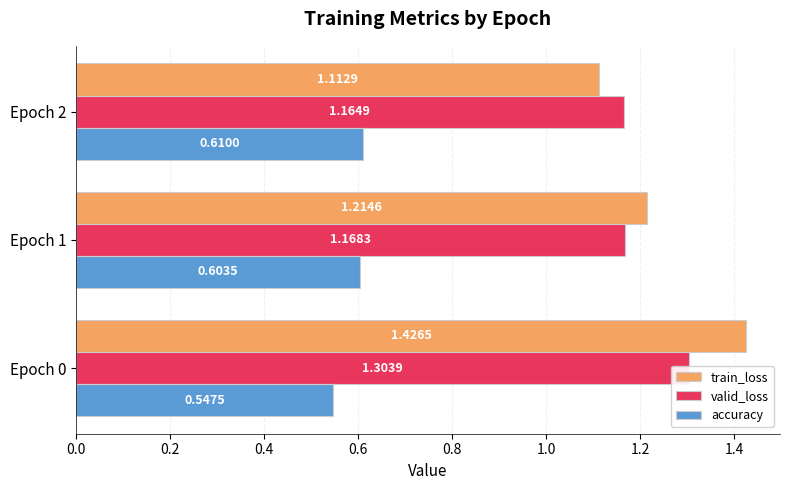

Which series has the largest range (max minus min)?

train_loss